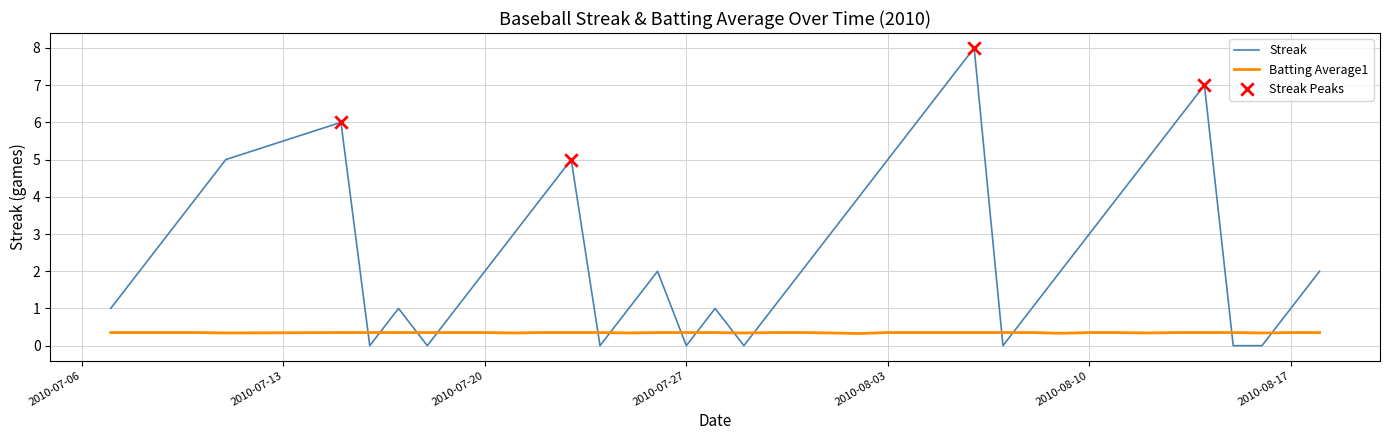

Which series has the largest total across all categories?

Streak